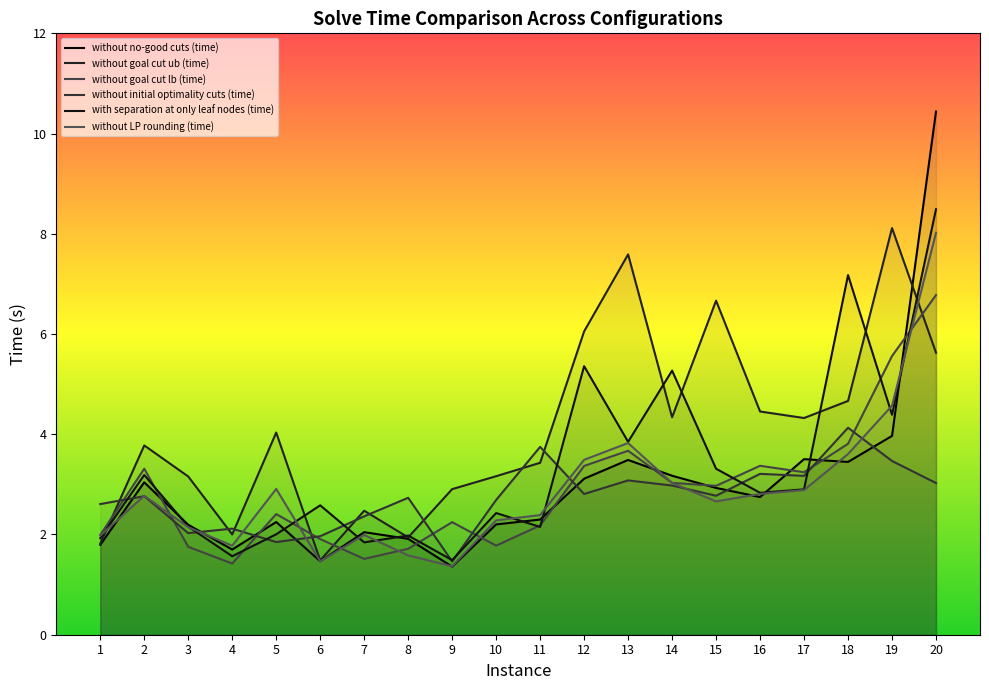

Is it true that without goal cut ub (time) equals 6.1 at 14?

False